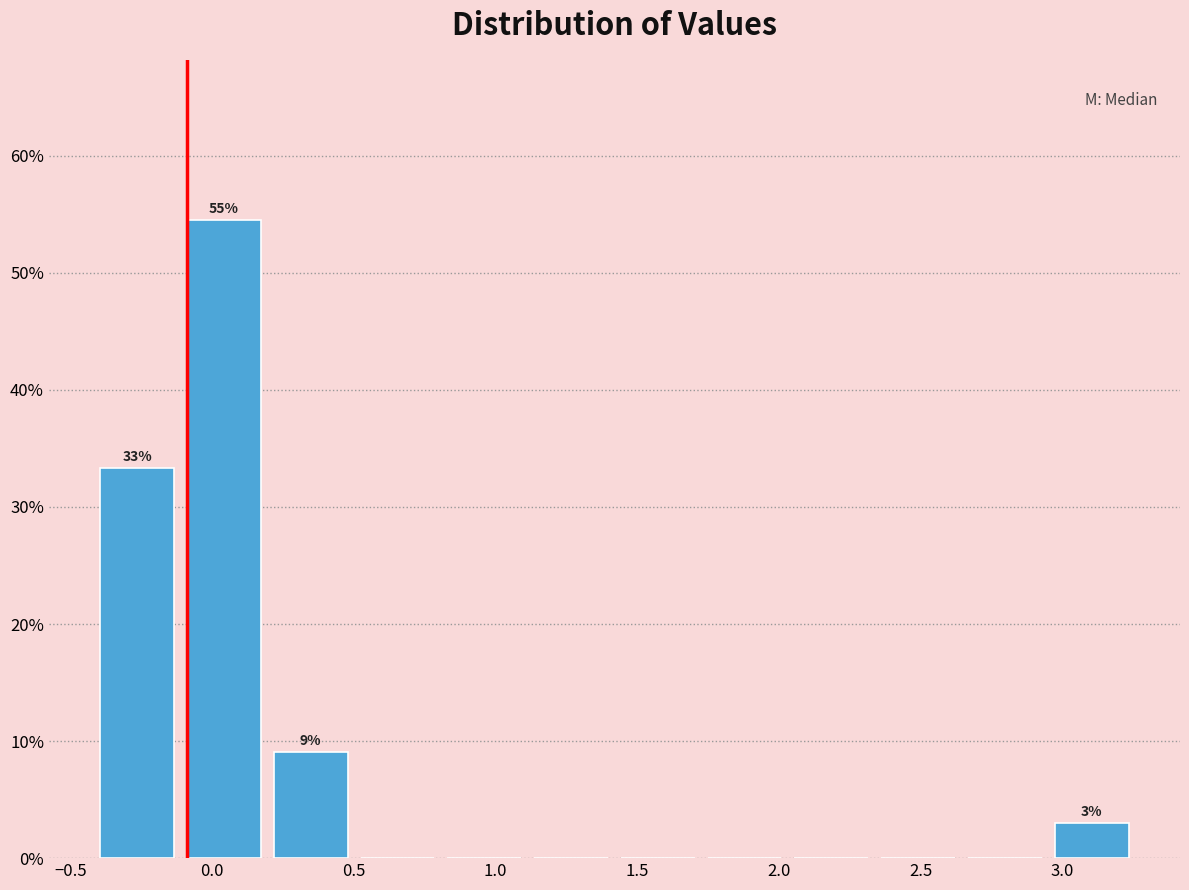

Over which range of the x-axis is the bar tallest?

-0.10 to 0.20